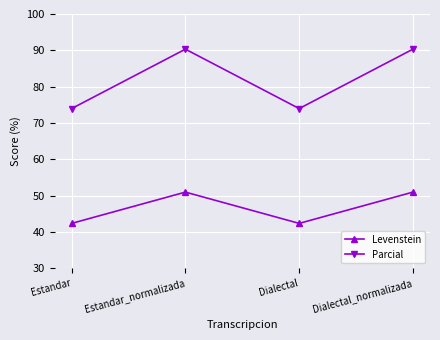

The value of Levenstein at Estandar is 57.7. True or false?

False